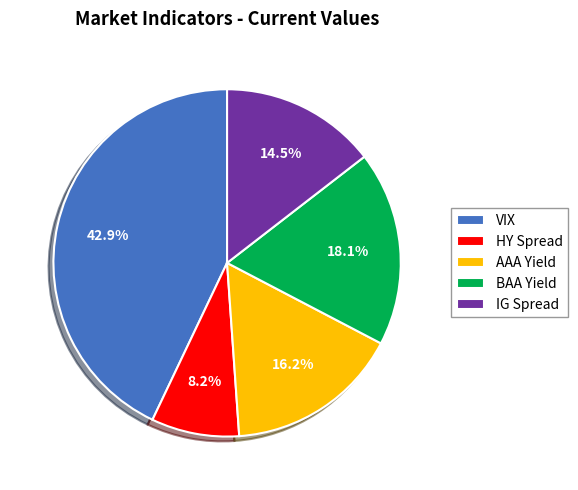

Approximately how many times larger is the value at BAA Yield compared to HY Spread?

2.2